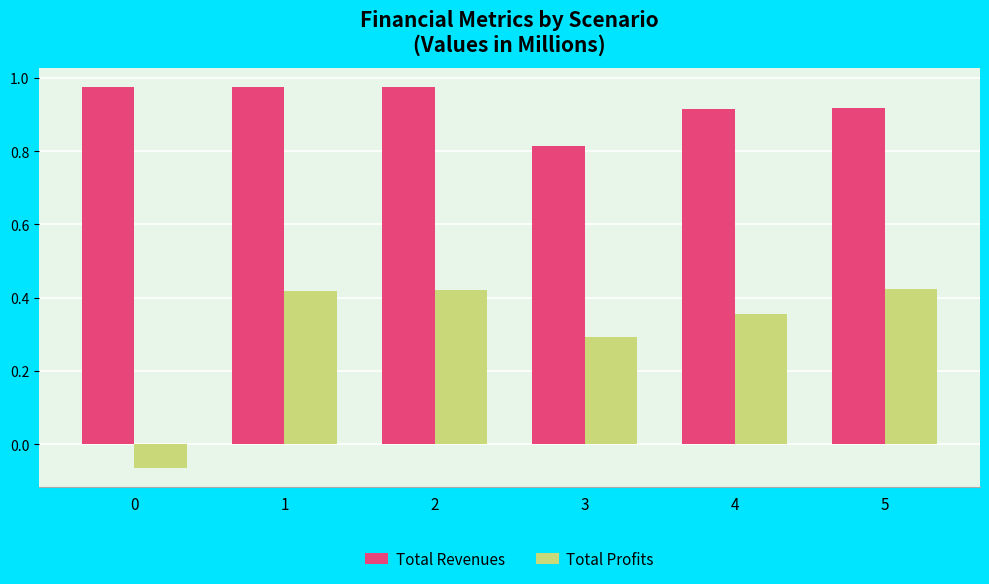

At which label does Total Profits first exceed 0?

1